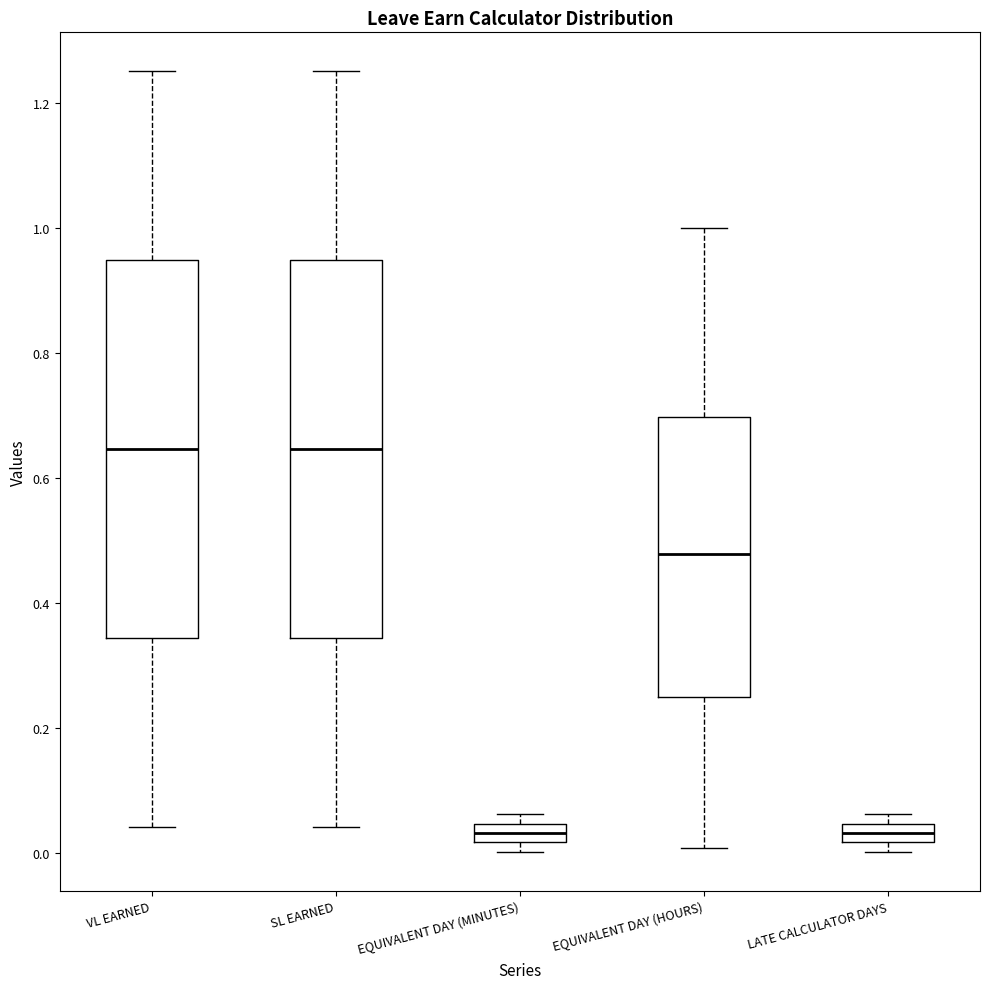

Where is the upper edge of the box for VL EARNED on the y-axis? The values are not printed on the chart, so give them approximately, as read against the axis.

0.94